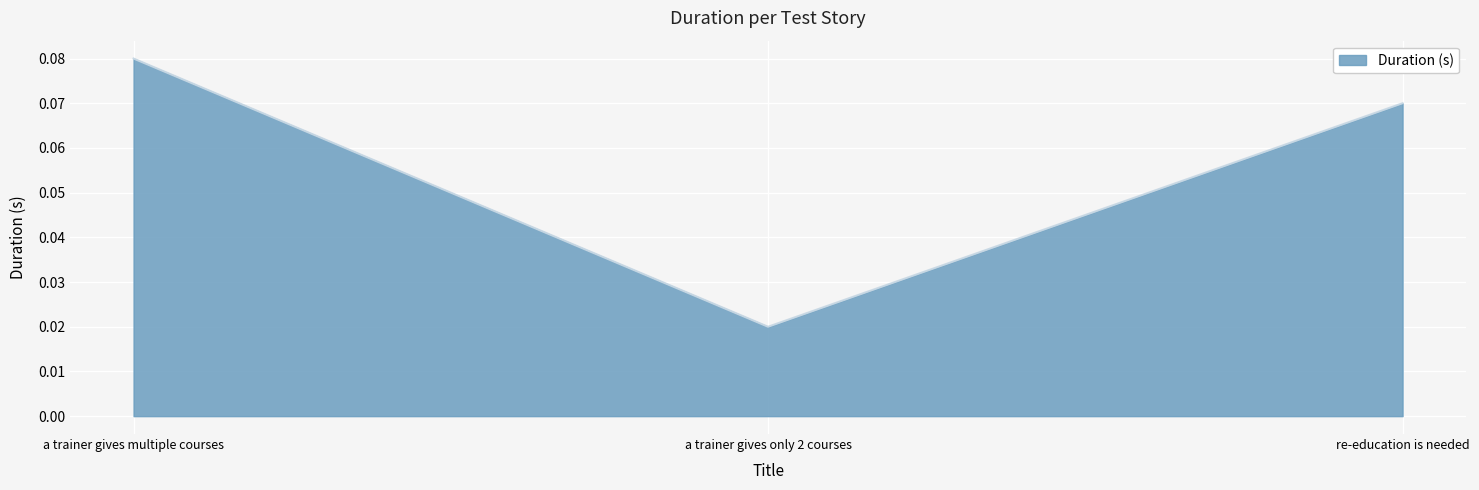

At which category does the chart reach its minimum across all series?

a trainer gives only 2 courses